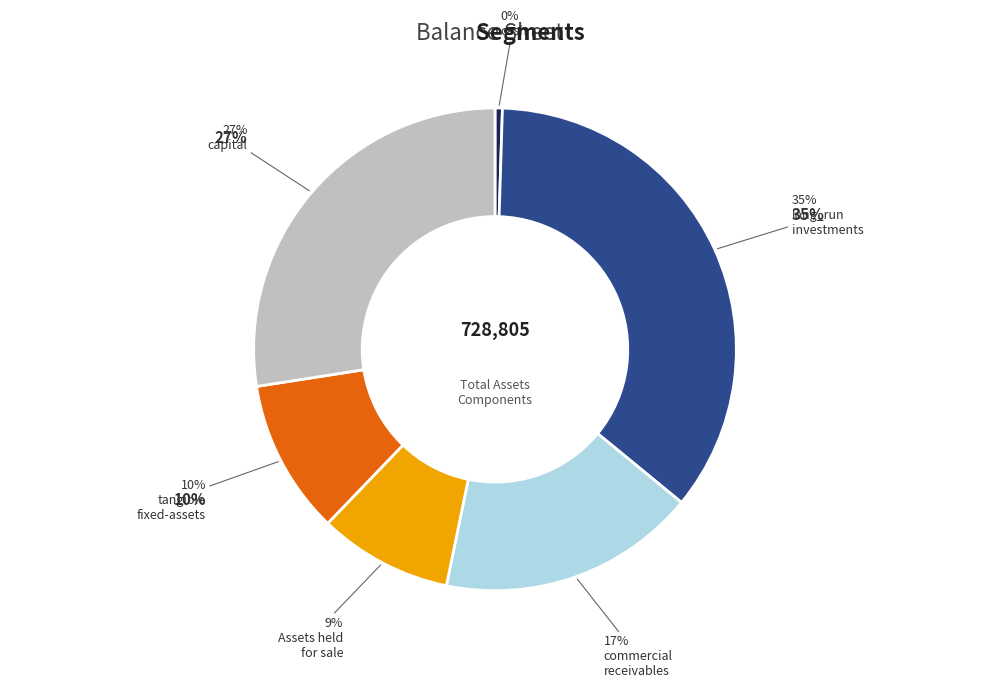

Is it true that Assets_held_for_sale is 9% of the pie?

True